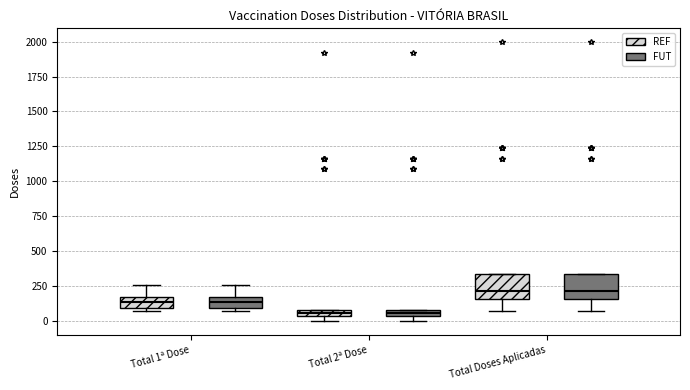

Where does the lower whisker of the box for Total Doses Aplicadas (REF) end on the y-axis? The values are not printed on the chart, so give them approximately, as read against the axis.

50